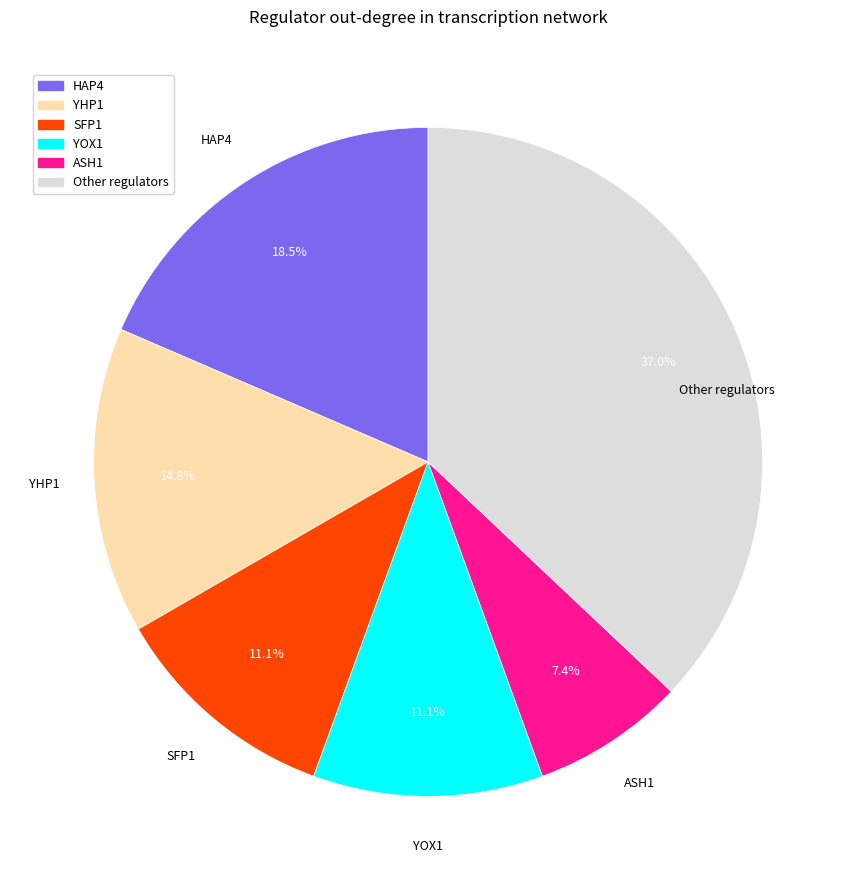

Is there a majority slice in this chart?

No